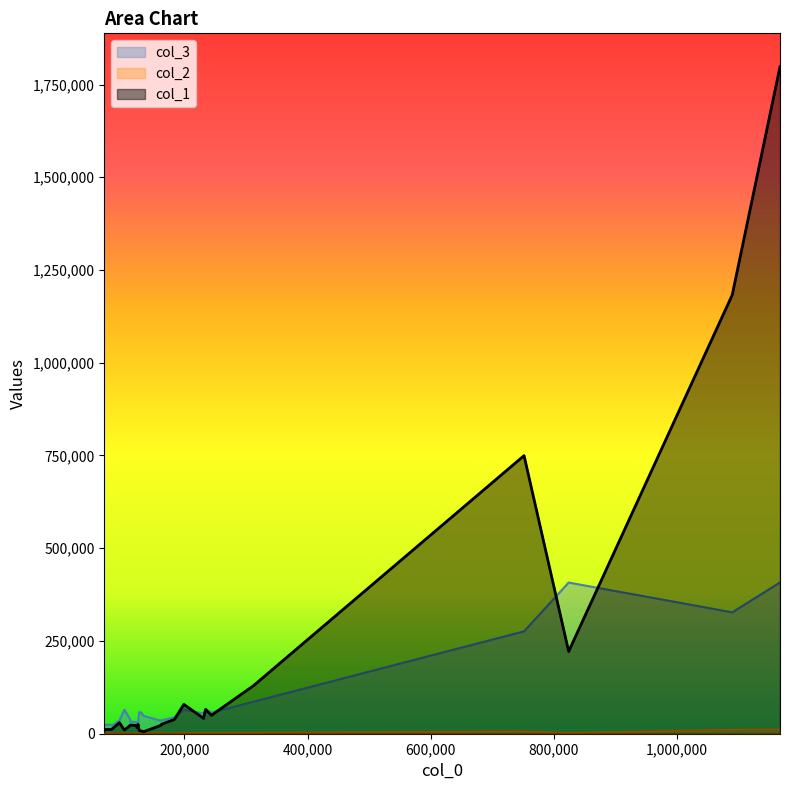

What is the average value of the col_2 series?

2055